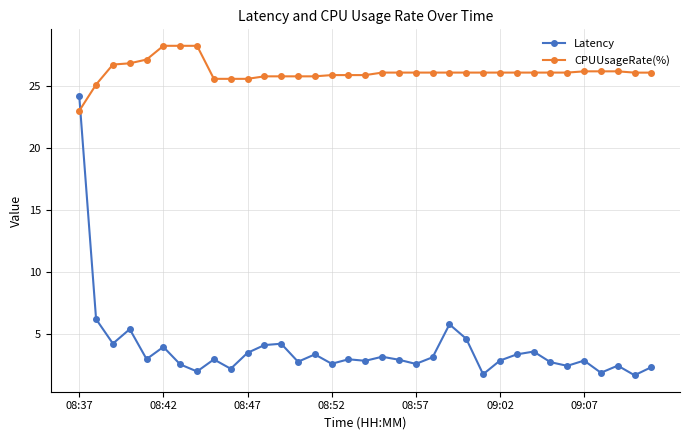

What is the greatest value displayed?

28.2